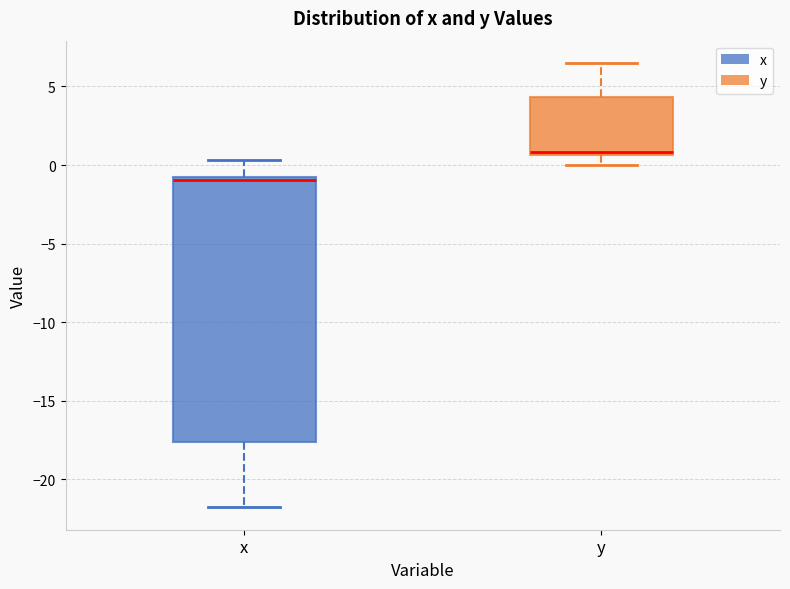

Where is the upper edge of the box for x on the y-axis? The values are not printed on the chart, so give them approximately, as read against the axis.

-1.0